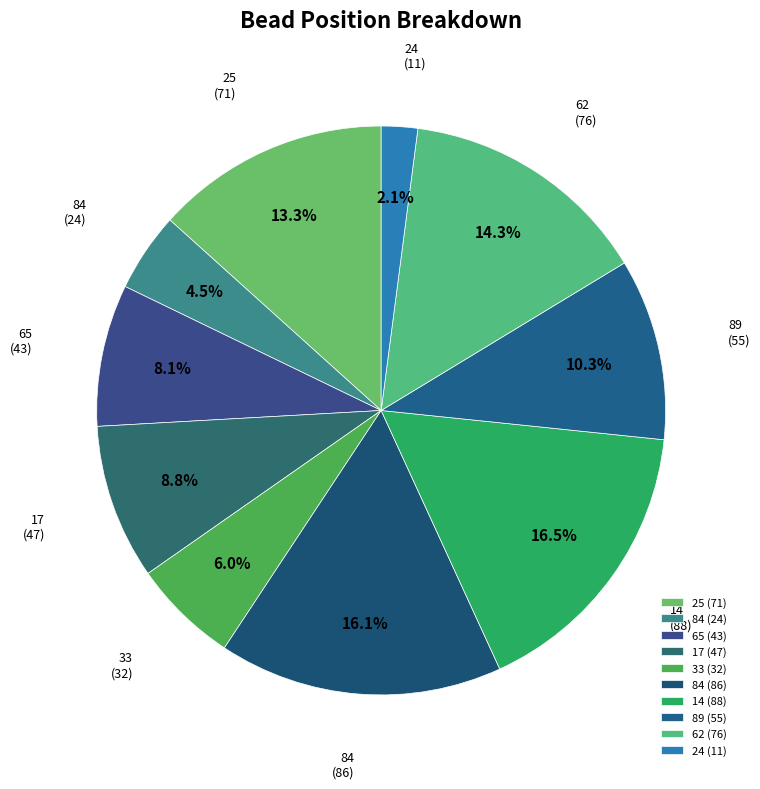

How much of the chart is everything except 24 (11)?

97.9%